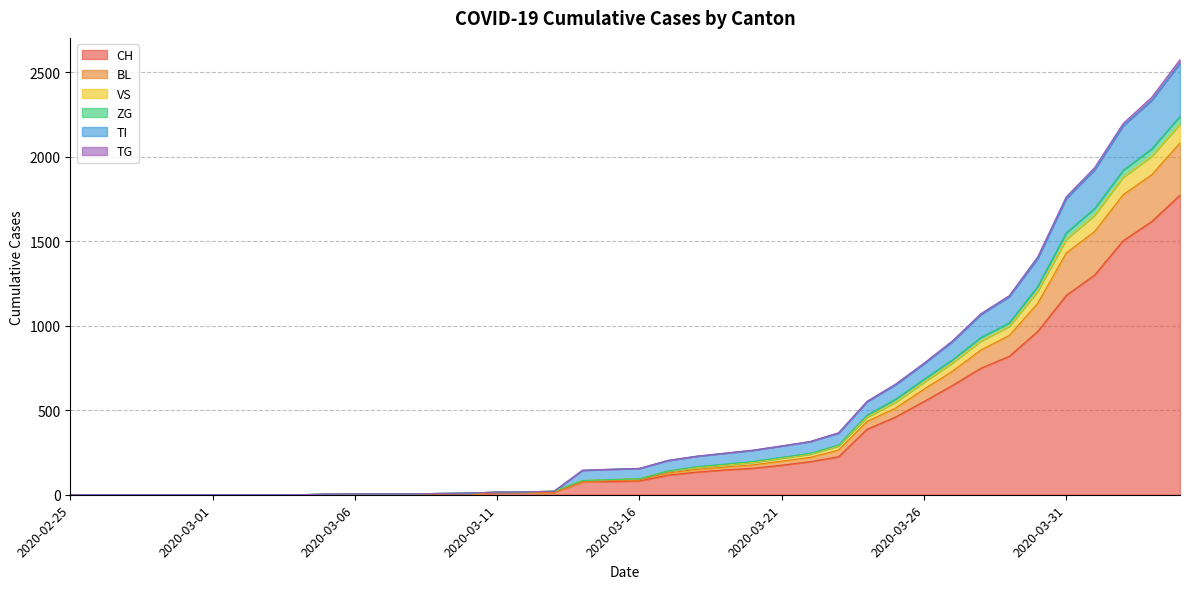

How many lines are shown in the chart?

6